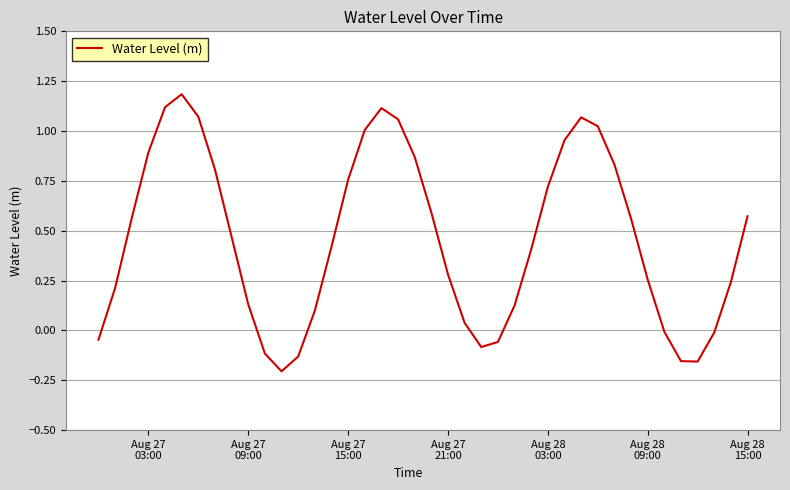

True or false: the data has more than 2 interior local peaks.

True